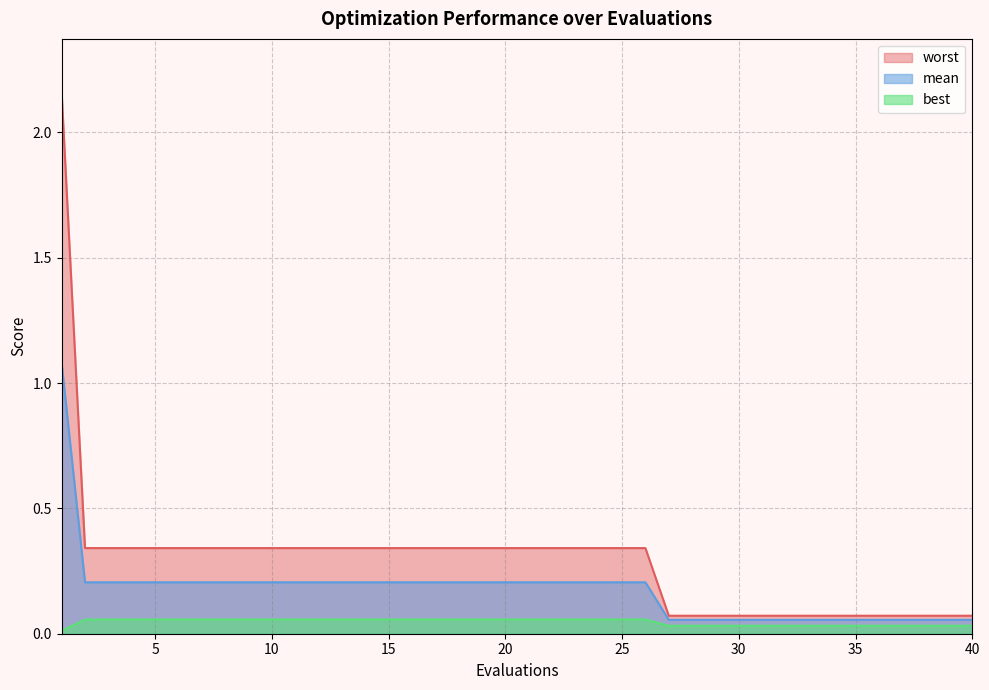

Between 25 and 36, which series saw the biggest shift?

worst